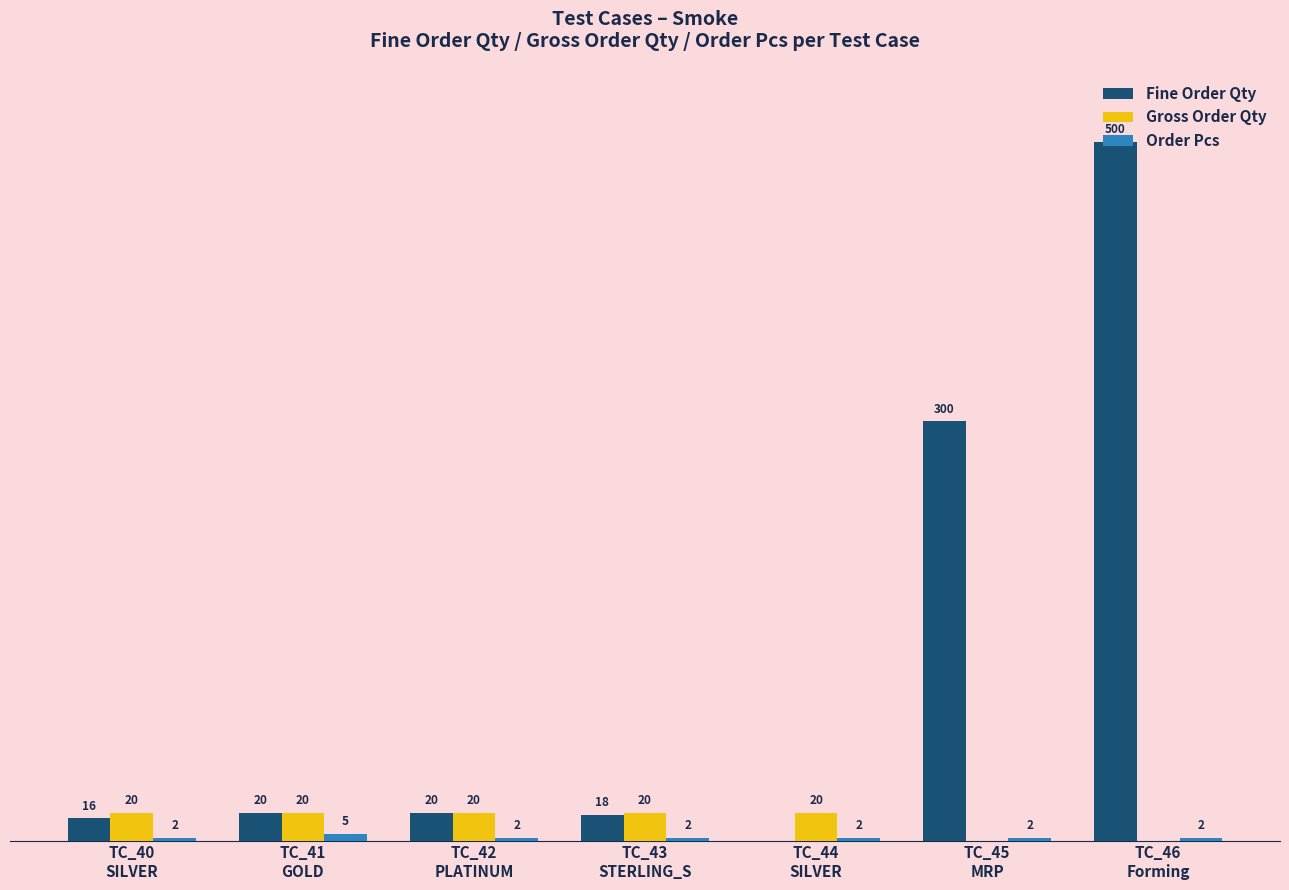

Are the bars grouped side by side (vs. stacked)?

Yes